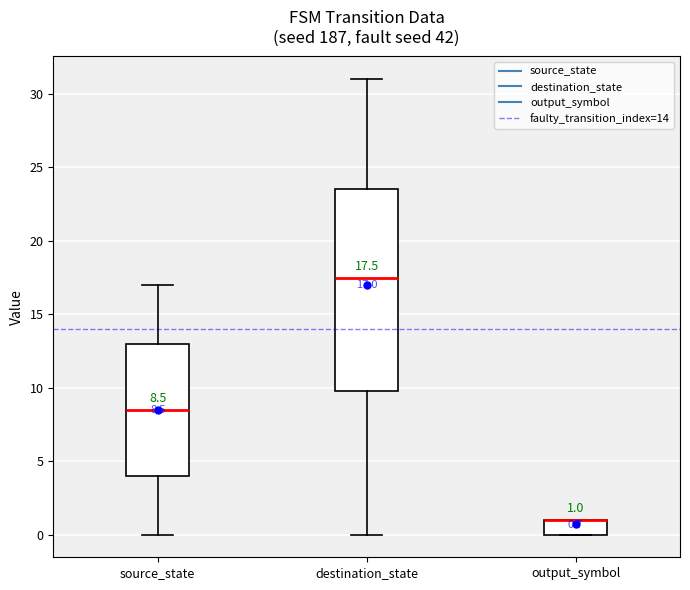

Comparing the boxes themselves (not the whiskers), which one is the tallest?

destination_state